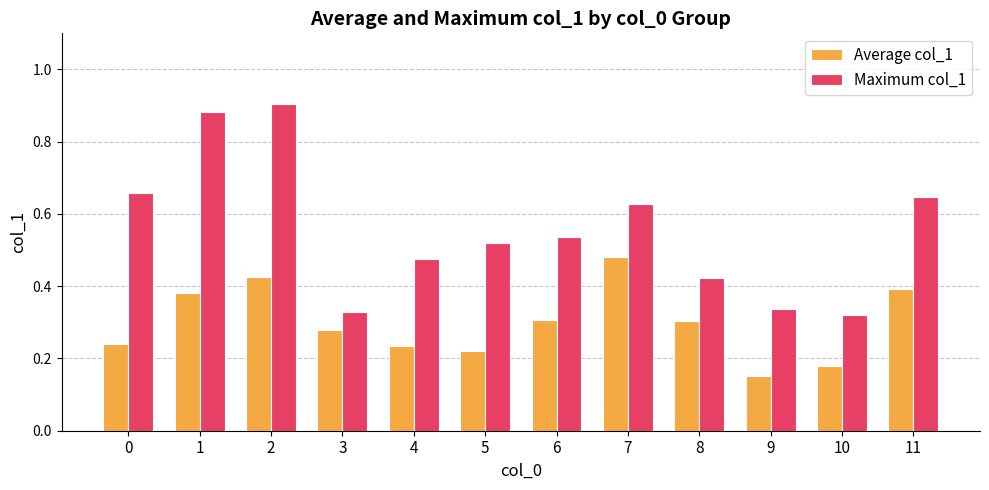

Which label corresponds to the smallest value in the chart?

9